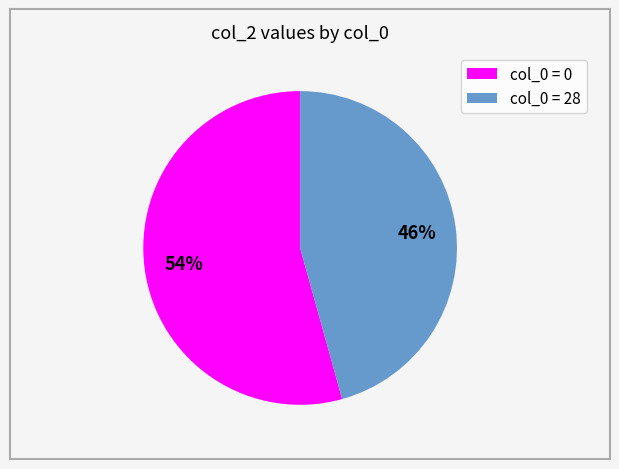

True or false: col_0 = 28 accounts for 46% of the total.

True